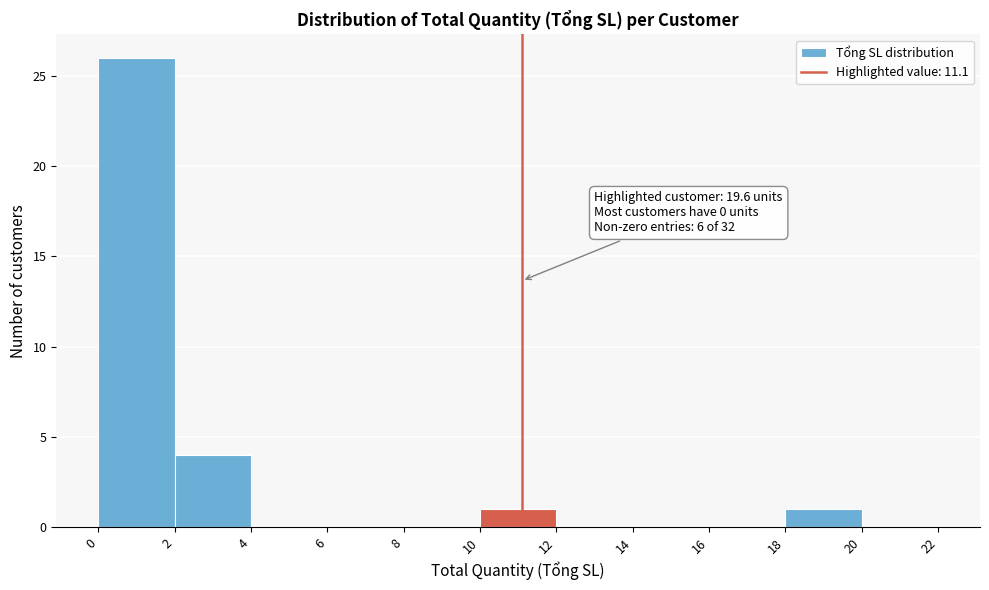

Over which range of the x-axis is the bar tallest?

0 to 2